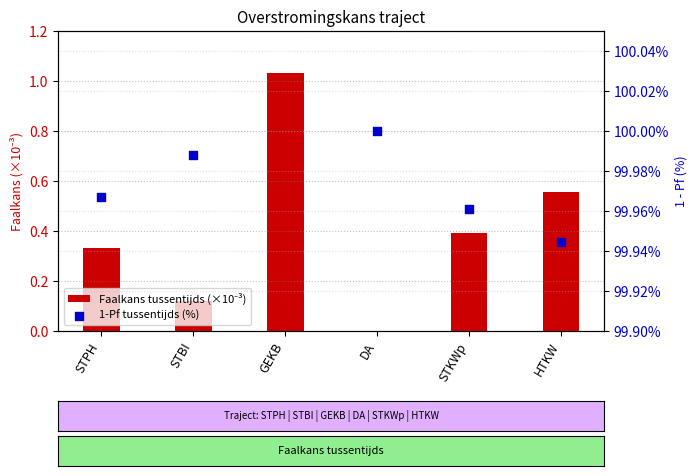

What is the total value across all series at STBI?

100.1